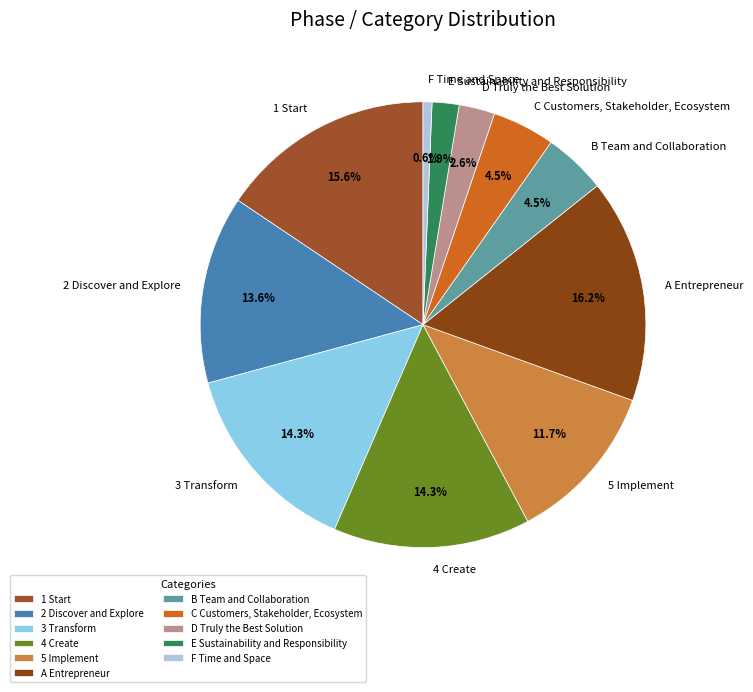

Do 5 Implement and F Time and Space together represent more than half of the pie?

No